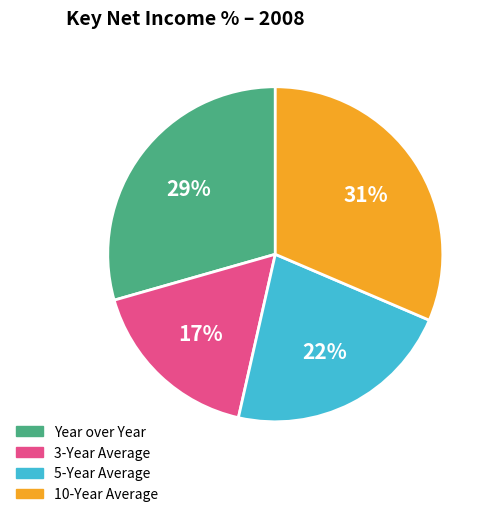

Does Year over Year account for over 50% of the chart?

No